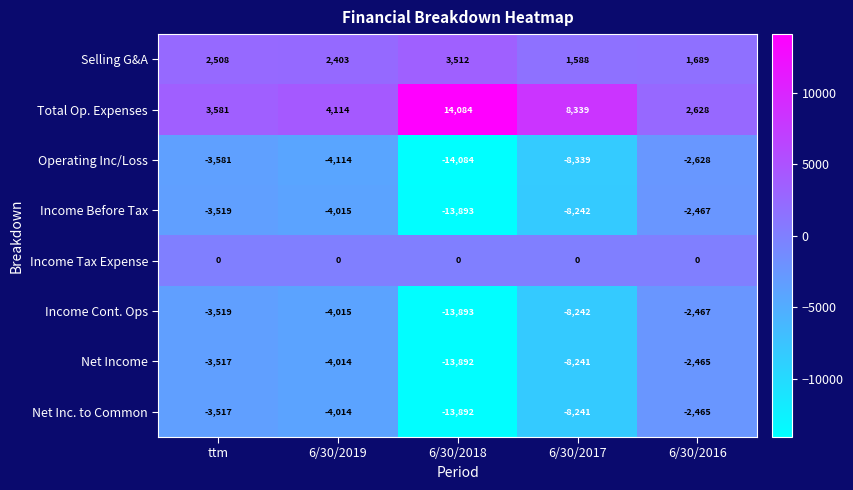

At how many categories does at least one series exceed 10113?

1